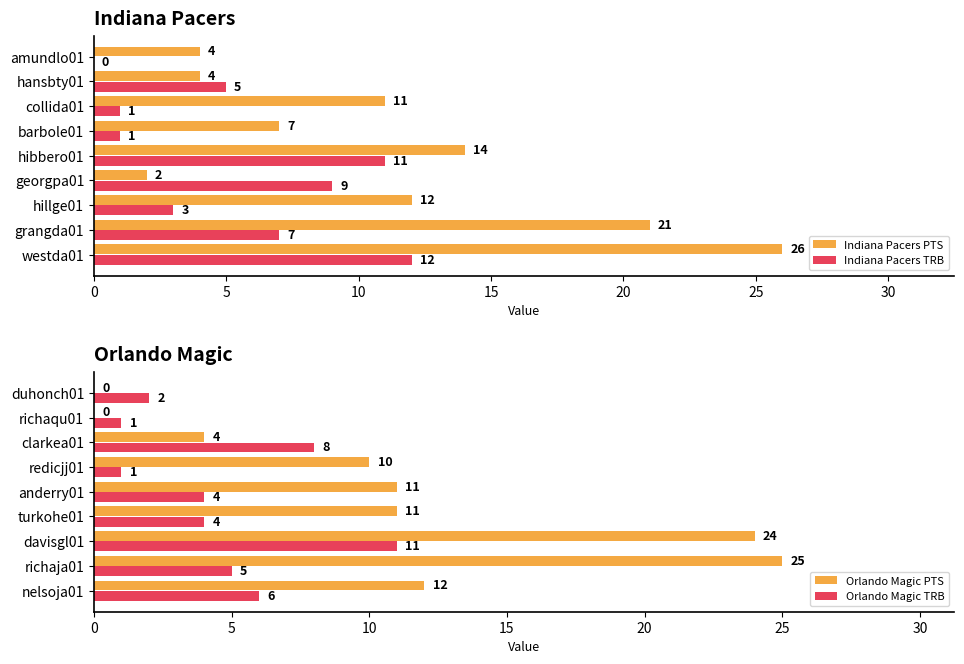

What is the sum of the Indiana Pacers PTS values at barbole01 and westda01?

33